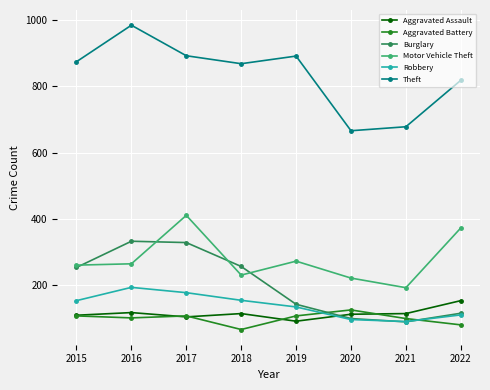

True or false: Aggravated Assault and Theft cross at least once.

False